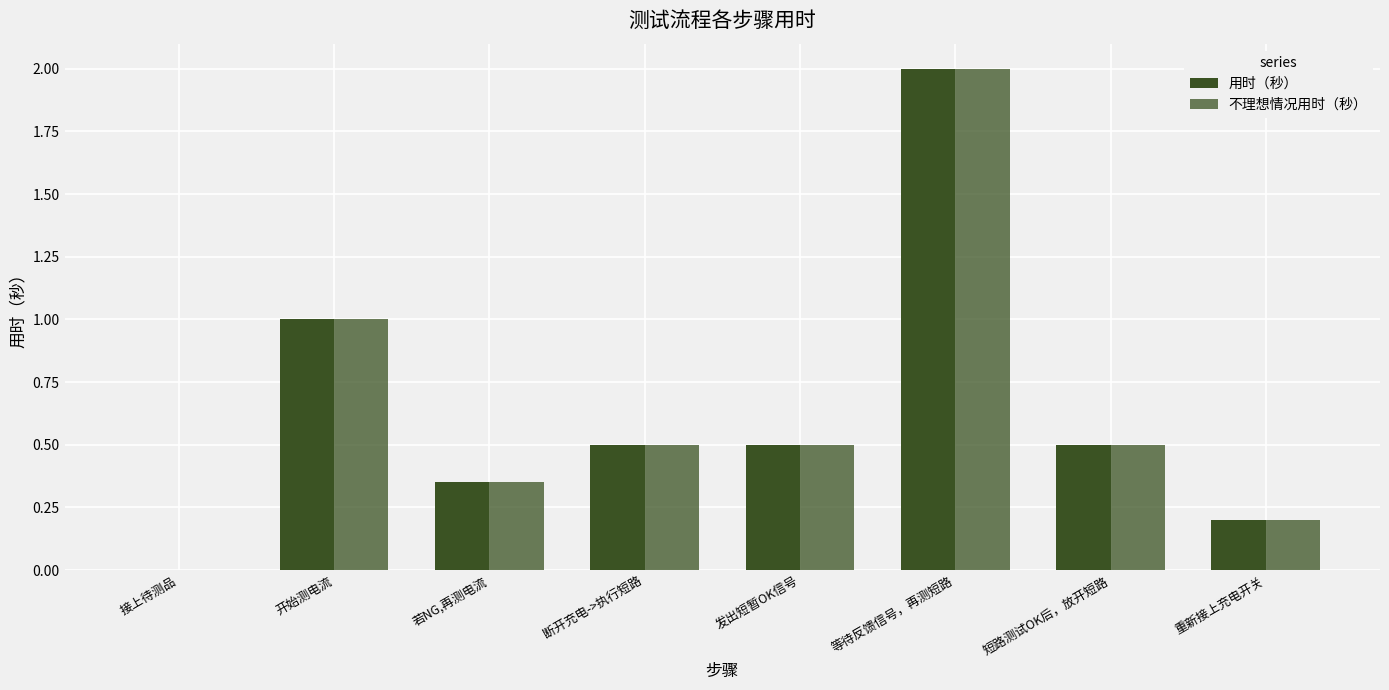

What is the sum of the 用时（秒） values at 等待反馈信号，再测短路 and 开始测电流?

3.0